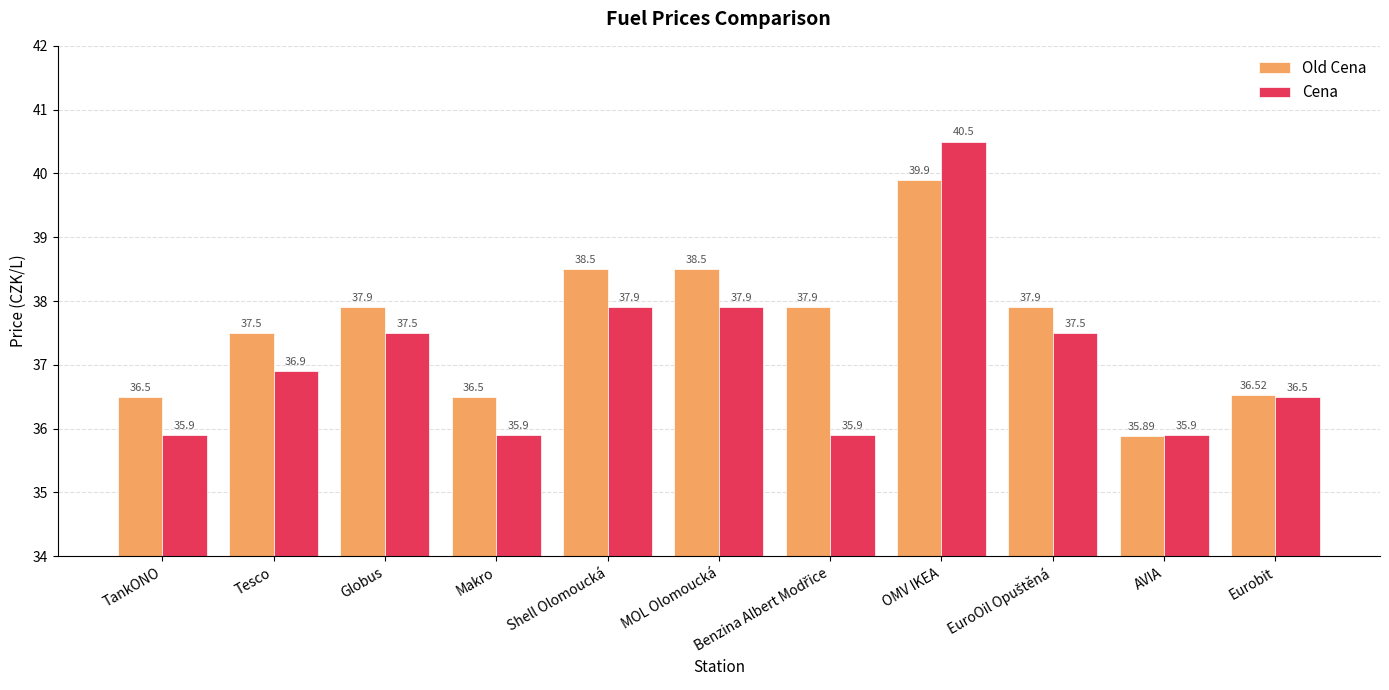

What is the smallest value displayed?

35.9